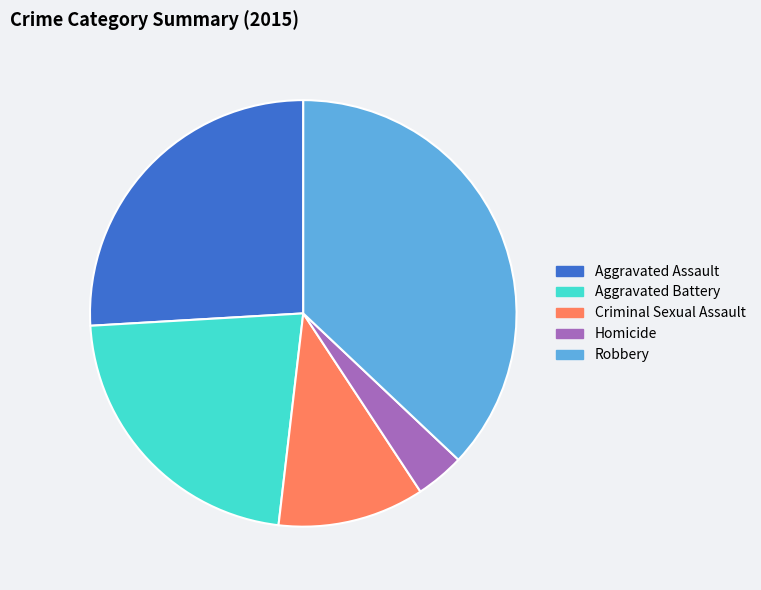

True or false: Aggravated Battery accounts for 22% of the total.

True